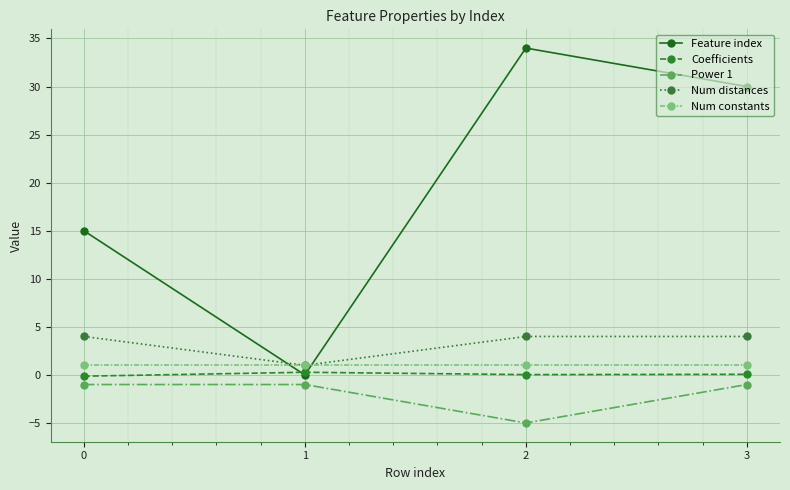

At which category does Coefficients reach its first local valley?

2